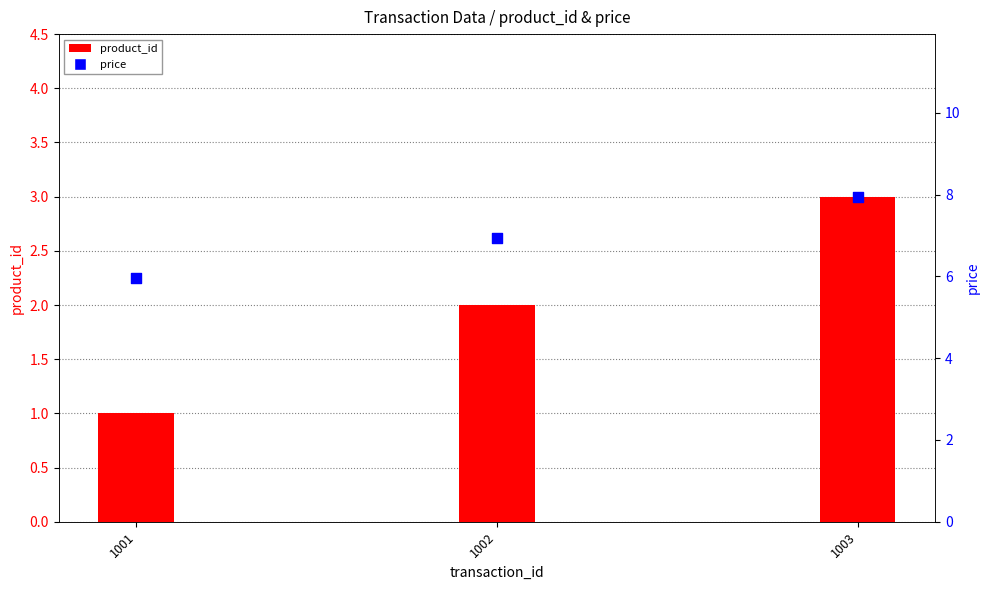

What are all the series names shown in the legend?

product_id, price